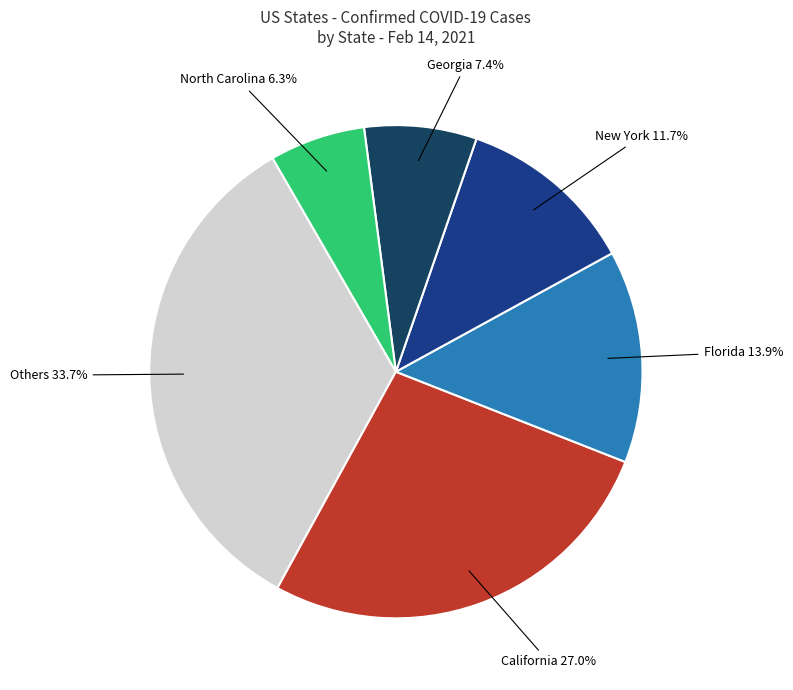

How many slices are in this pie chart?

6